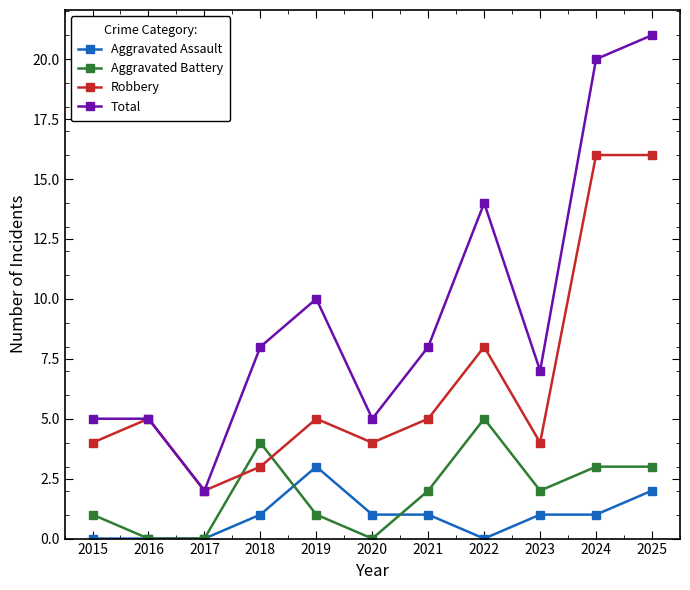

What is the sum of the Aggravated Battery values at 2017 and 2024?

3